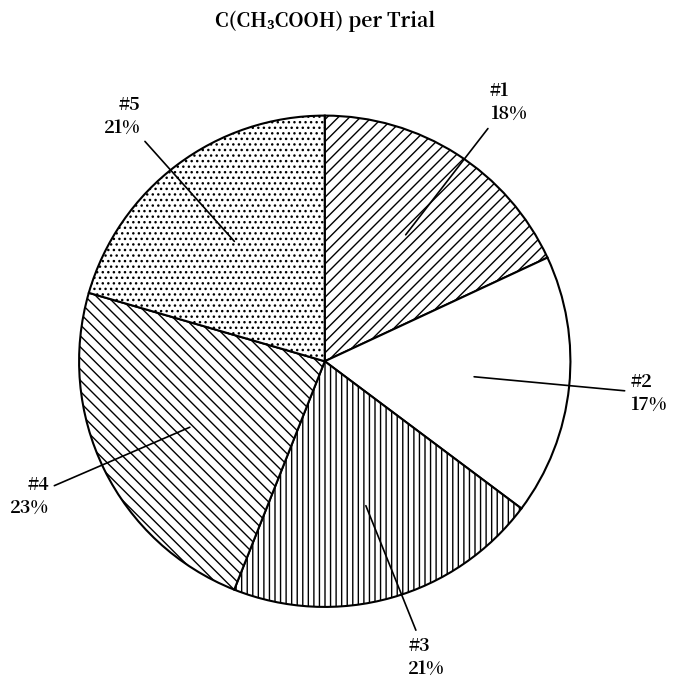

Which category has the smallest portion of the pie?

#2